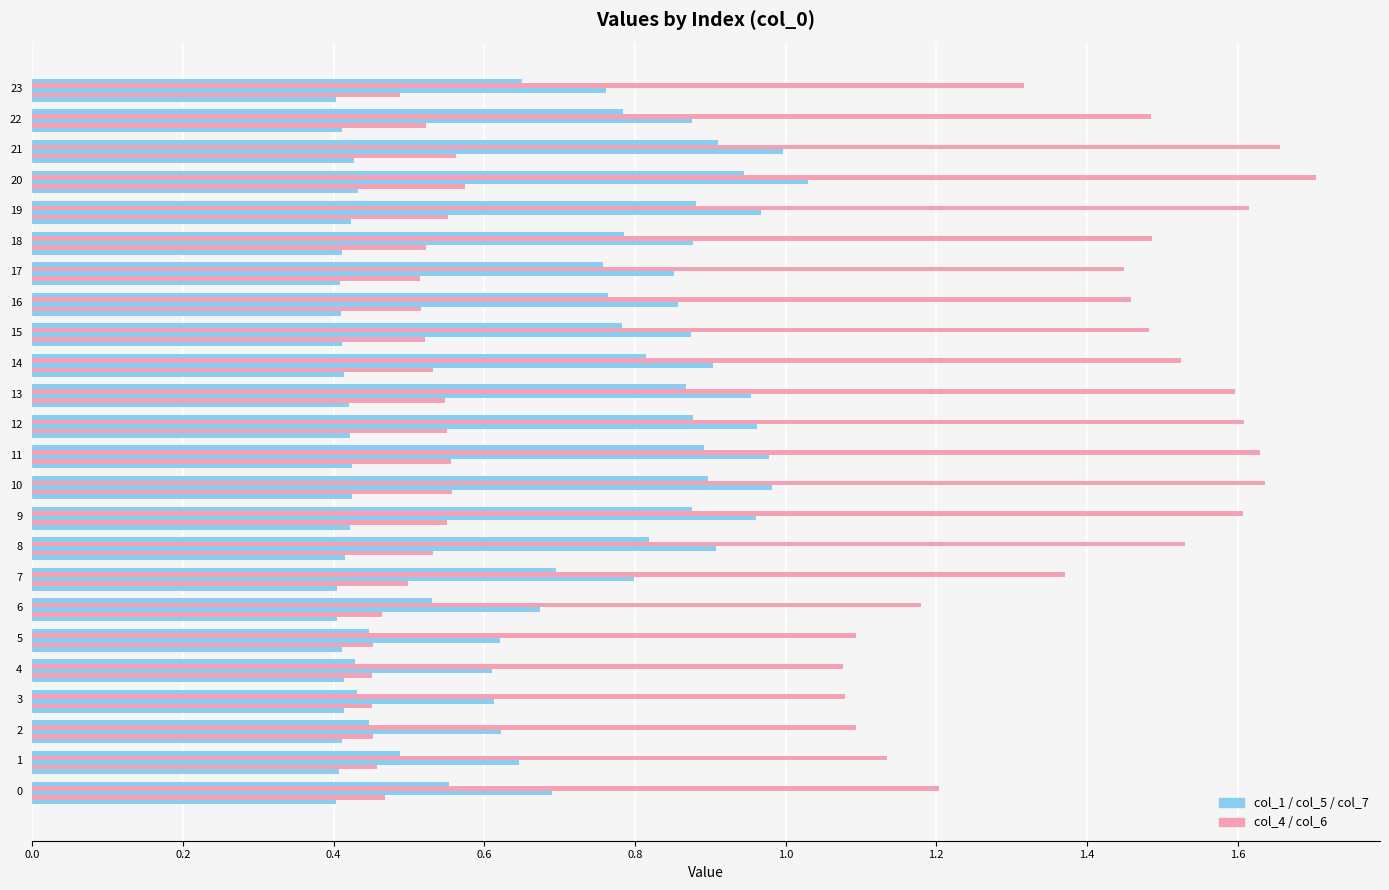

What is the value of the col_5 bar at the 18th from the left?

0.9